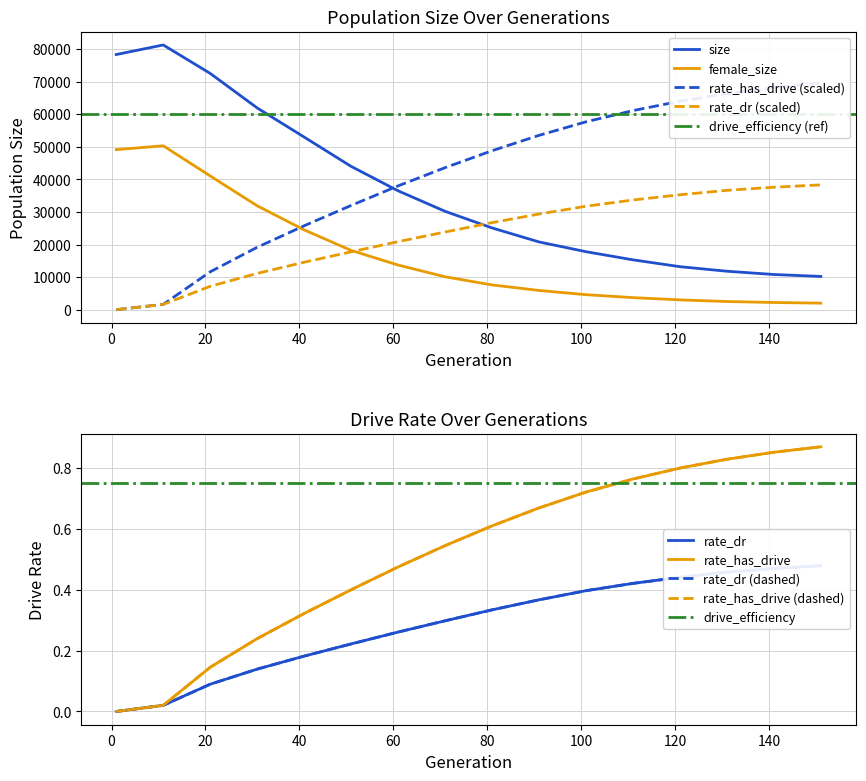

Which series changed the most between 111 and 141?

size